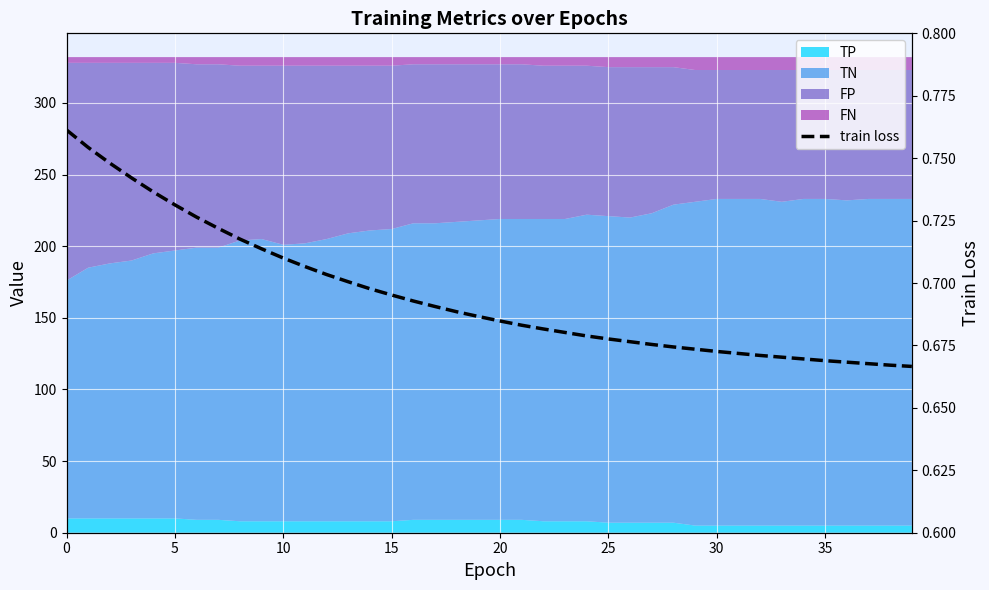

How many categories are shown in the chart?

40